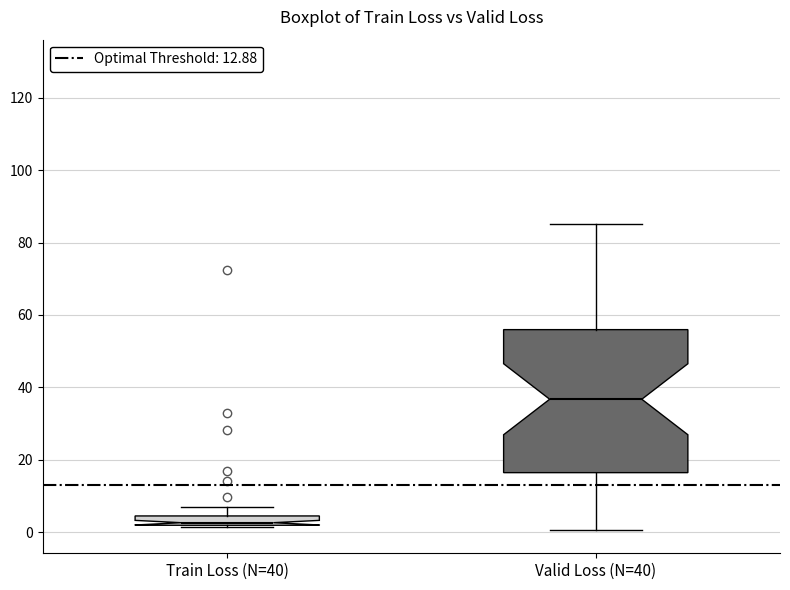

Which box has the highest median line?

Valid Loss (N=40)